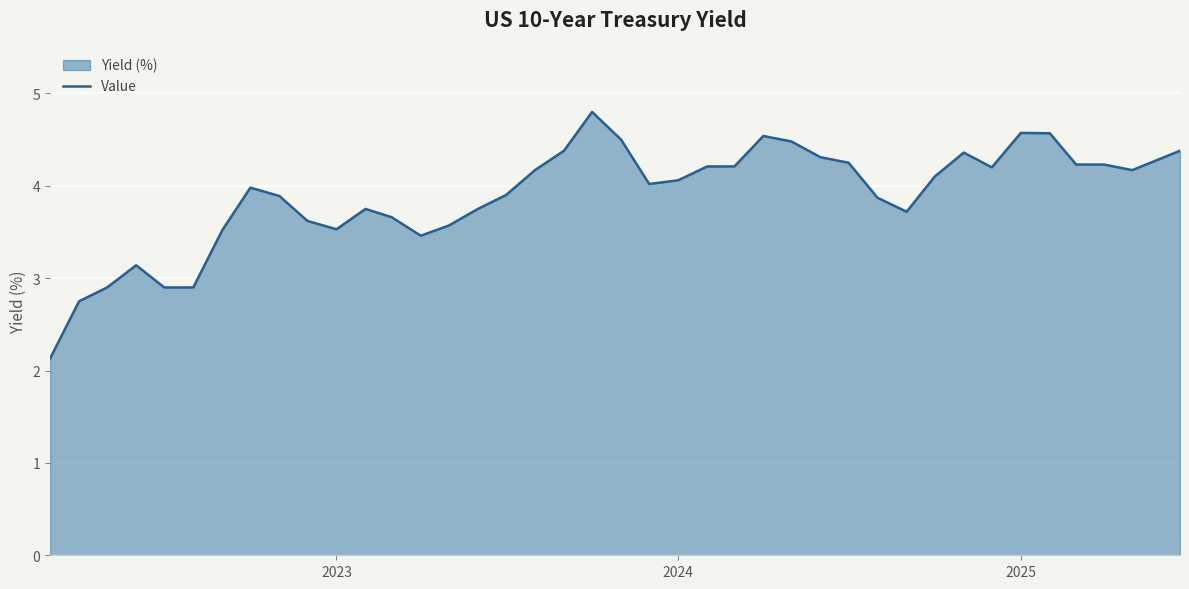

What is the approximate value at 2023?

3.5